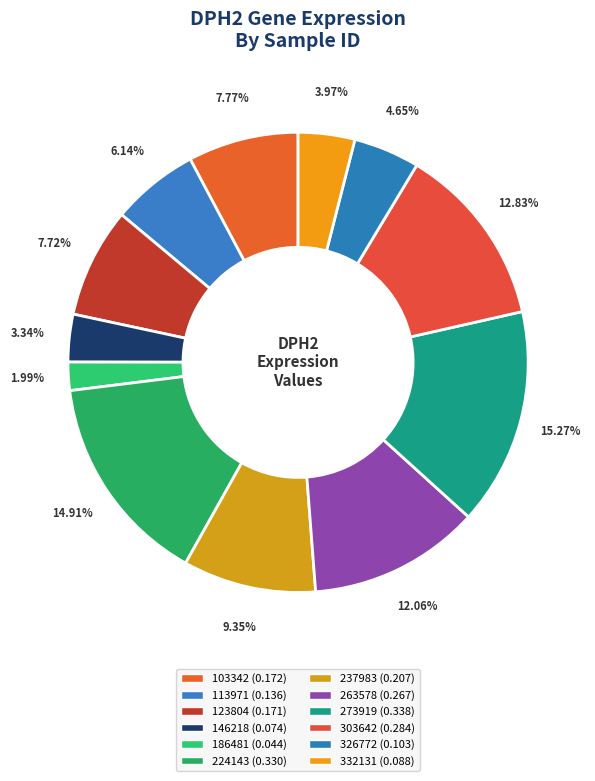

Is the sum of 123804 and 146218 greater than half?

No